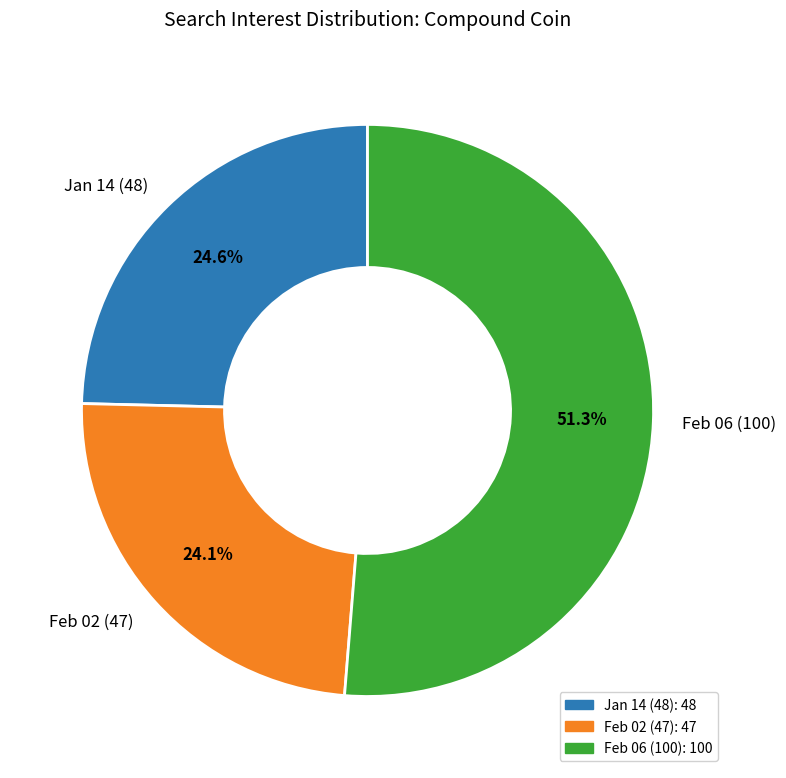

Rank the categories by value from highest to lowest.

Feb 06 (100), Jan 14 (48), Feb 02 (47)